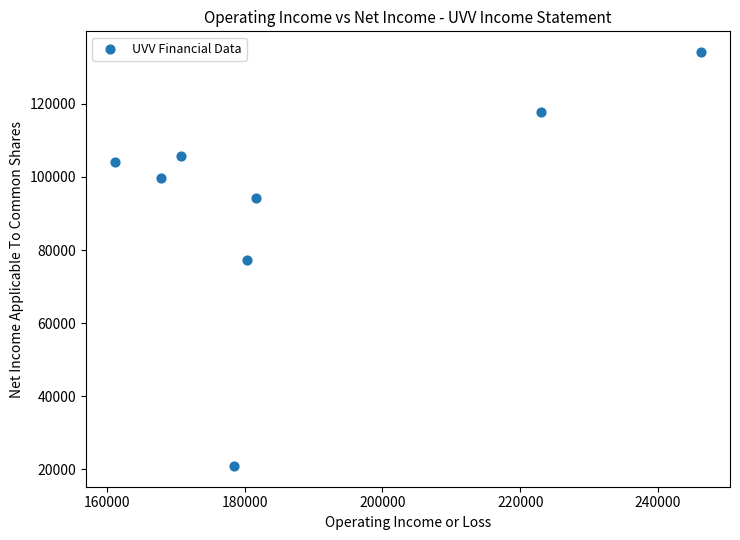

What is the average Y value?

94250